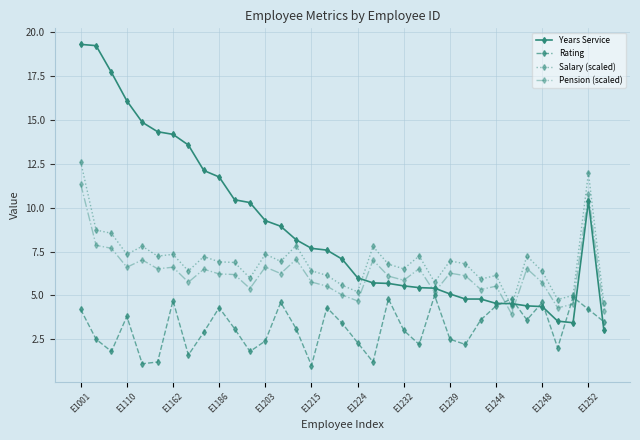

What is the difference between the second highest and minimum values in the Salary (scaled) series?

7.6